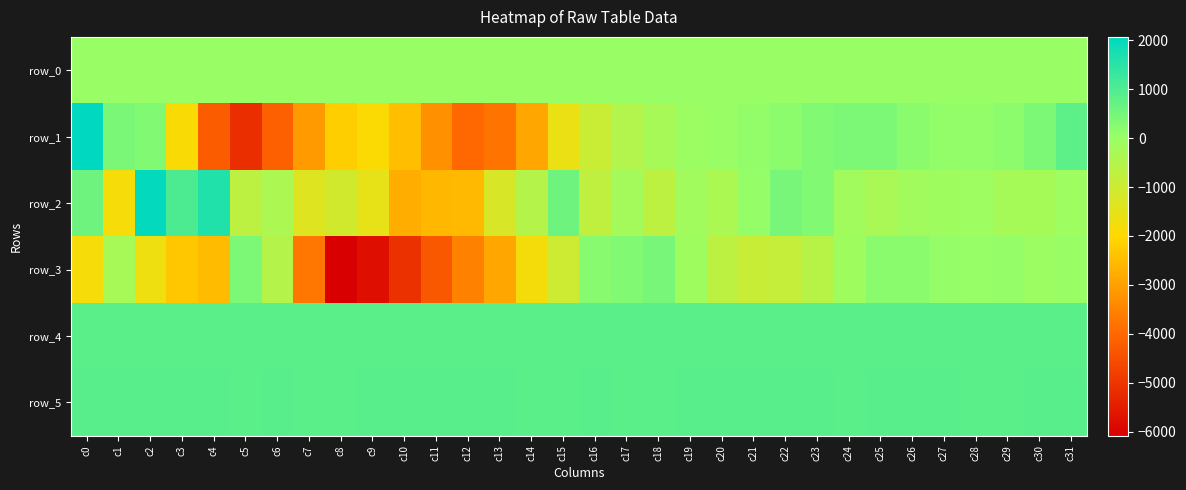

What is the difference between the highest and lowest values at c27?

987.0